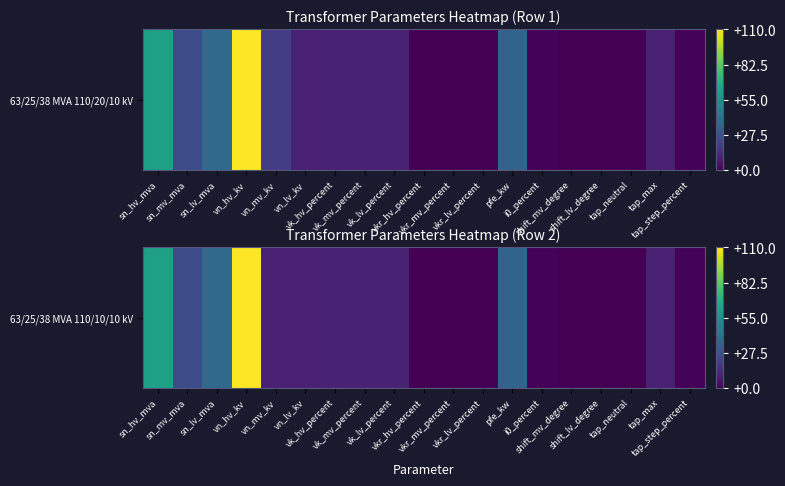

Where does the data first go above 10?

sn_hv_mva